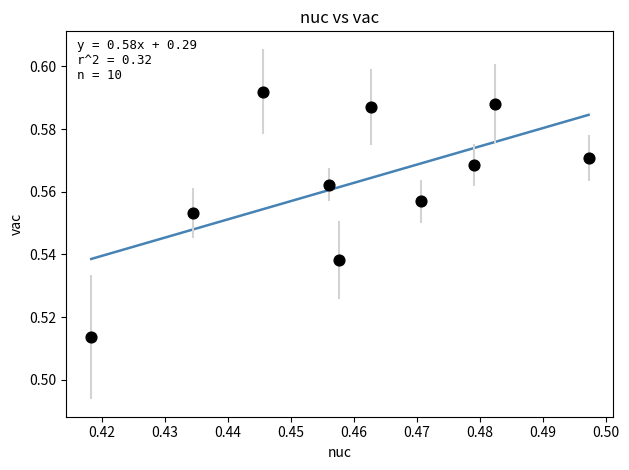

How many points are shown in the scatter plot?

10